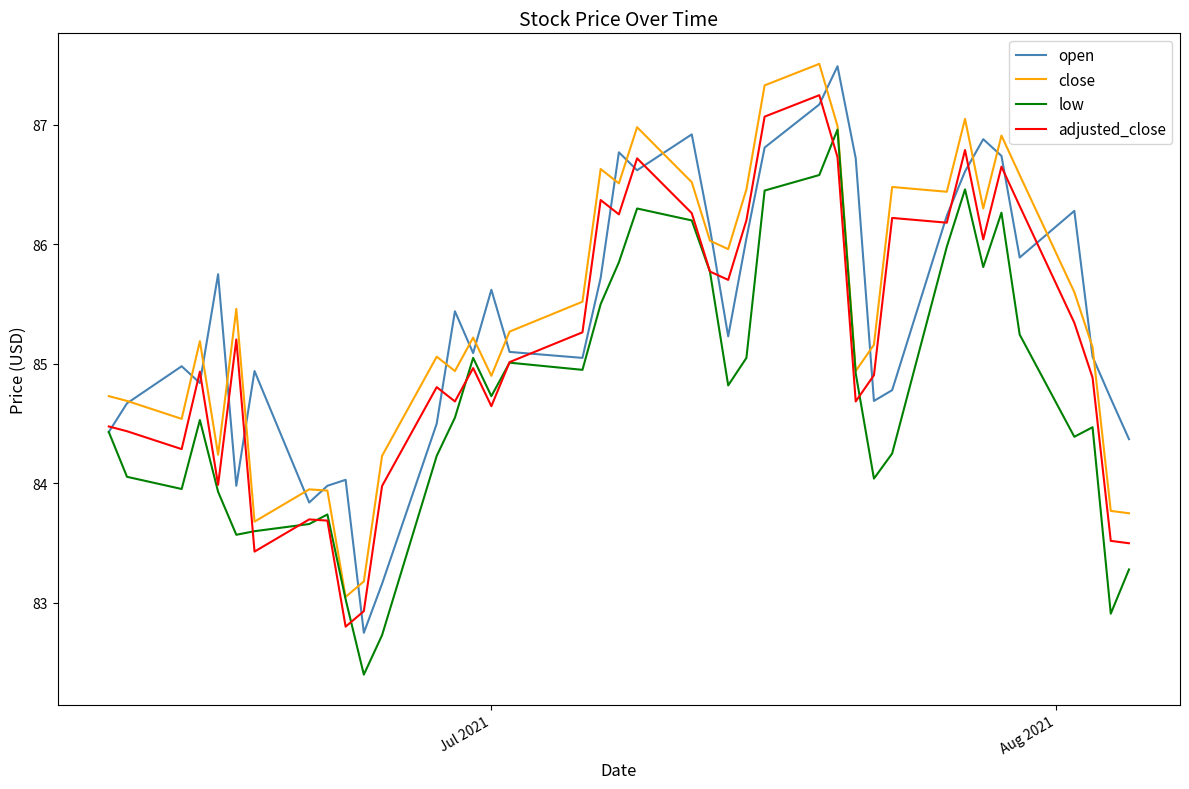

True or false: adjusted_close and close cross at least once.

False